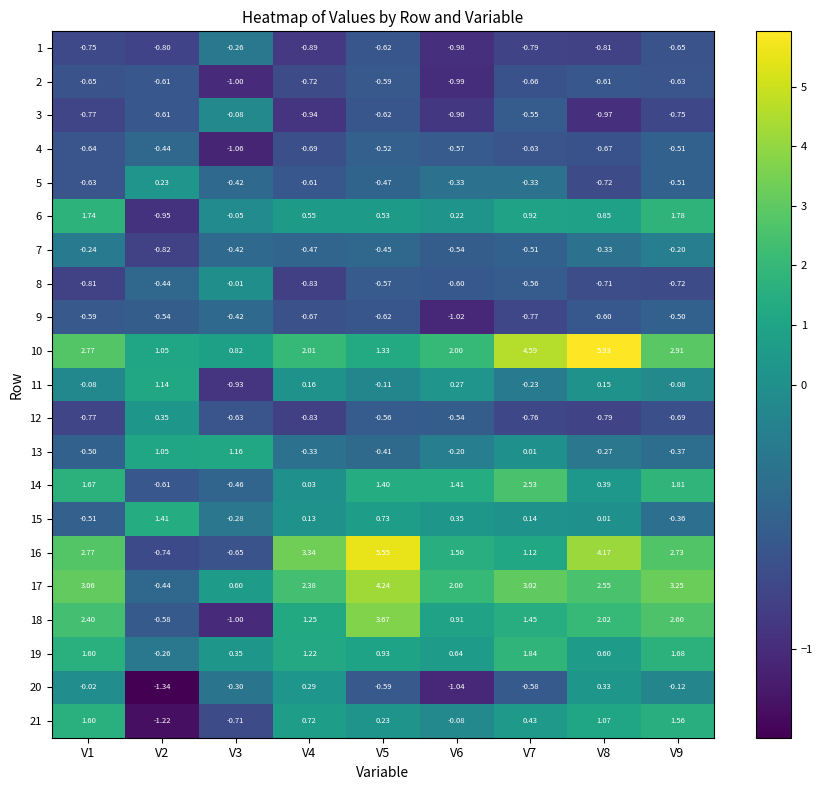

Is the value of 10 at V5 greater than the value of 7 at V3?

Yes